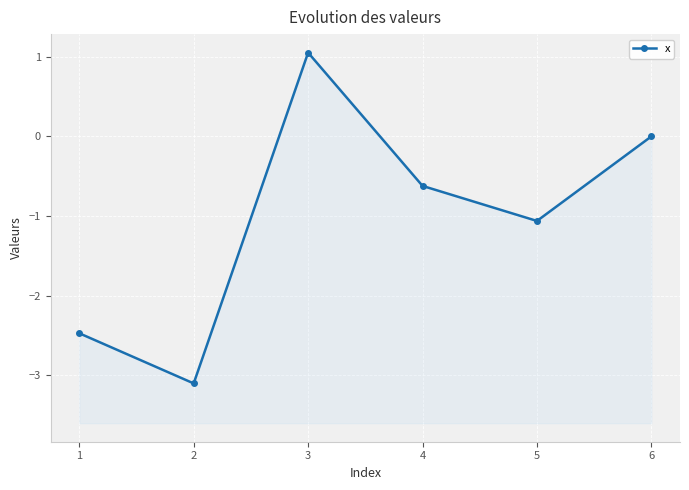

Does the chart display data point markers on the line(s)?

Yes